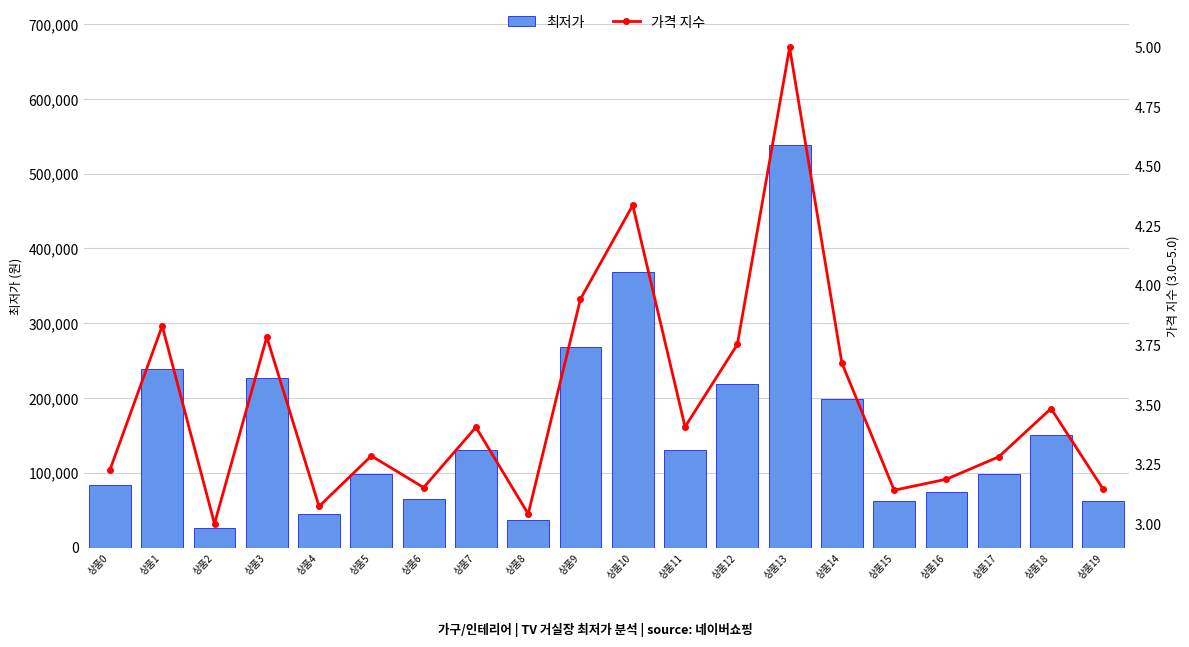

How many groups of bars are there?

20